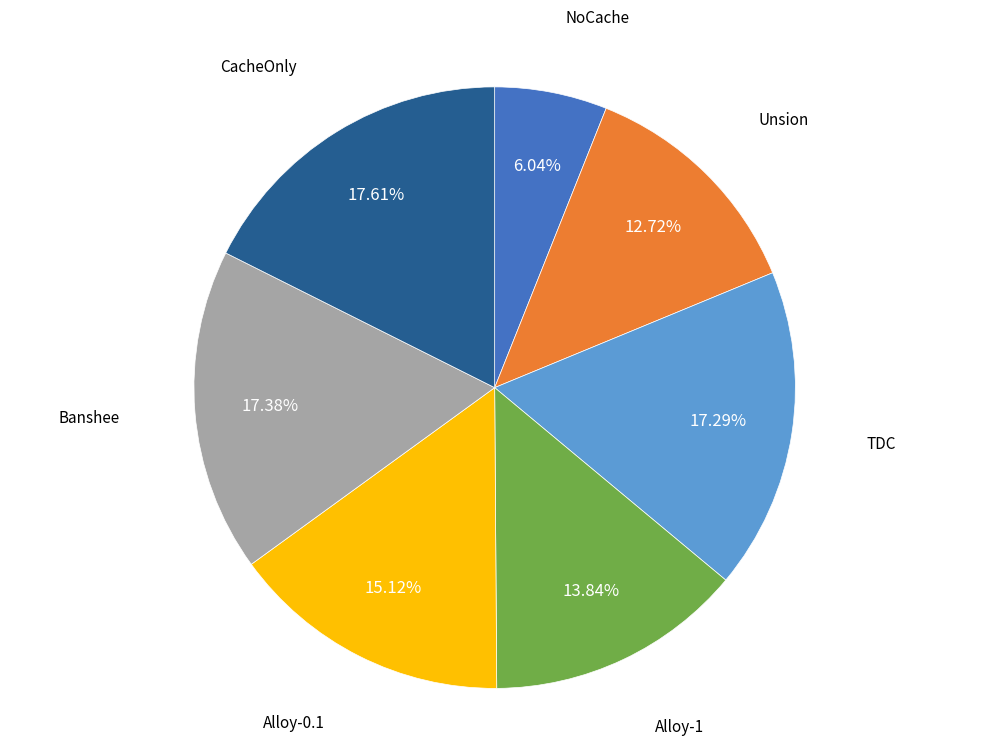

How many segments does this pie chart have?

7